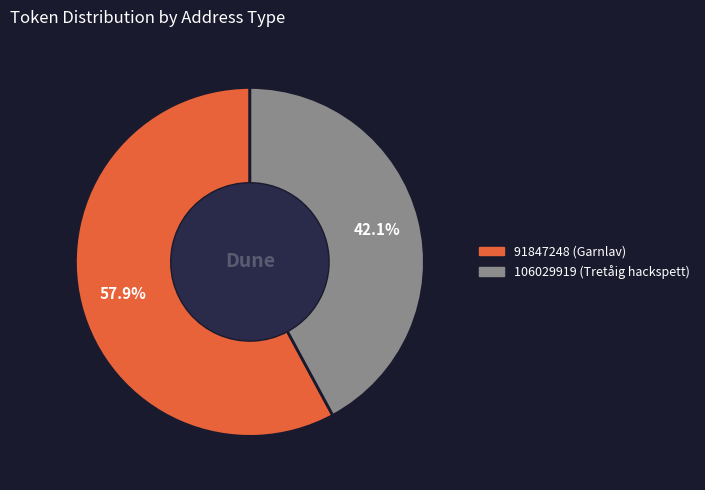

Is there a majority slice in this chart?

Yes